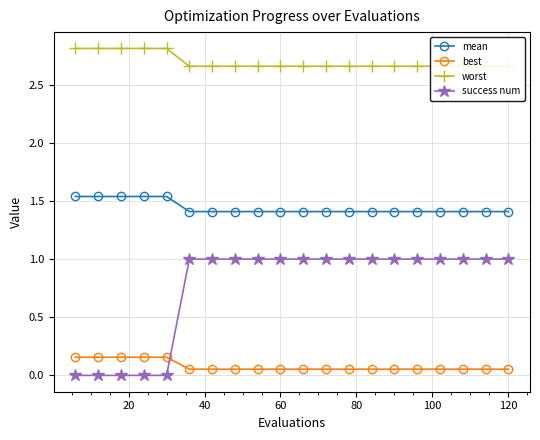

How many data points does each series have?

20